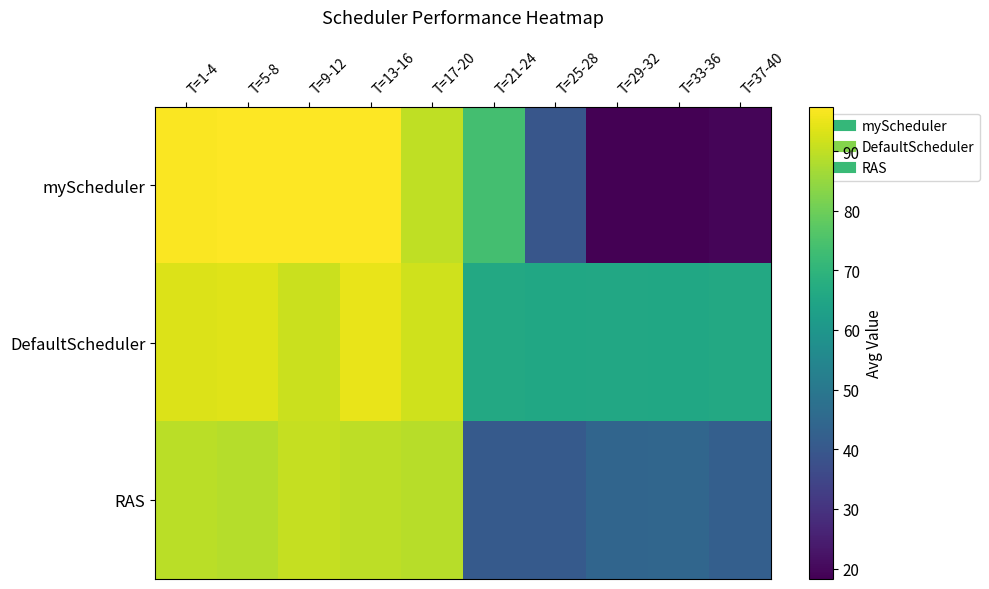

Which series has the largest total across all categories?

DefaultScheduler